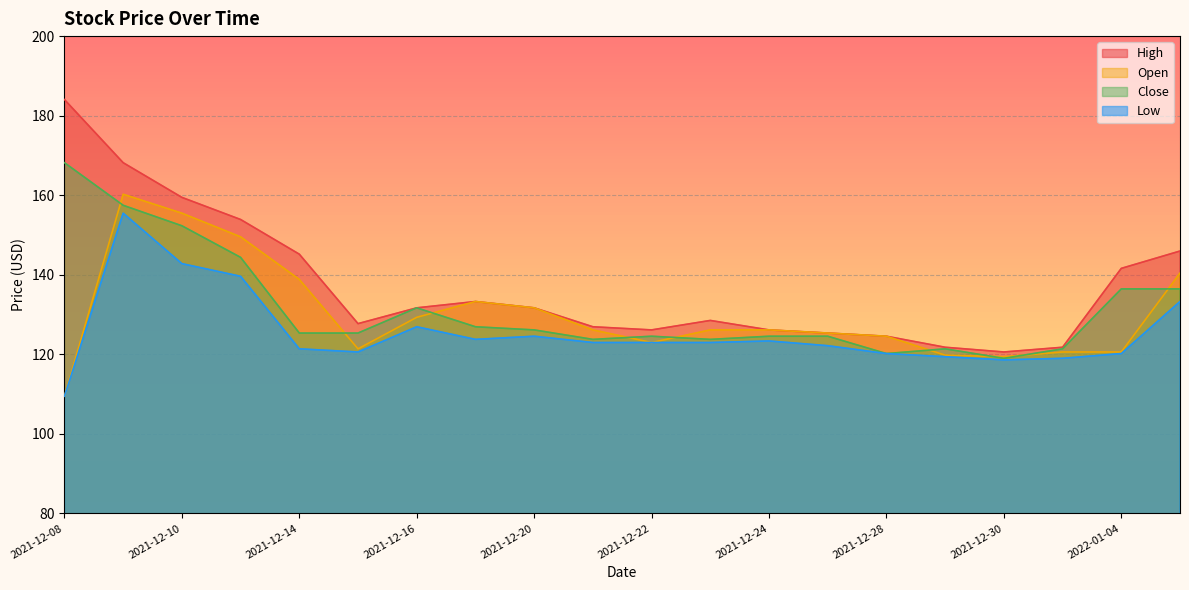

What position from the right is 2021-12-16?

14